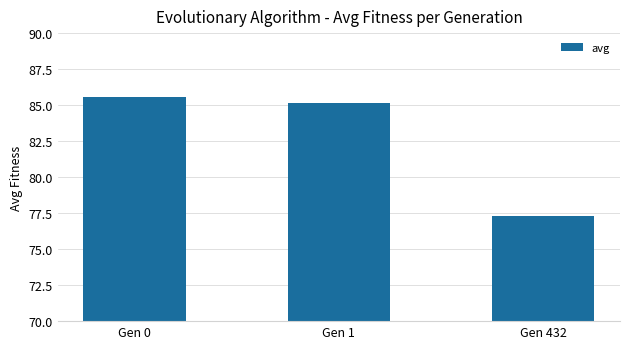

List the labels in order of value, largest first.

Gen 0, Gen 1, Gen 432